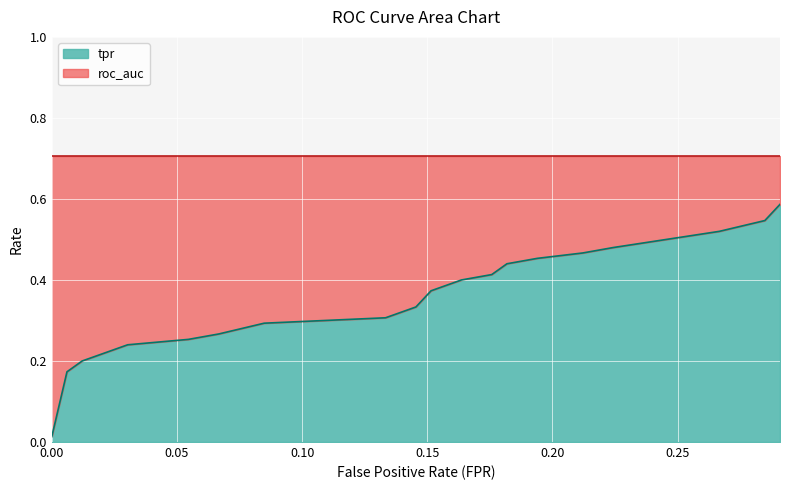

What is the value of the tpr point at the 17th from the left?

0.5